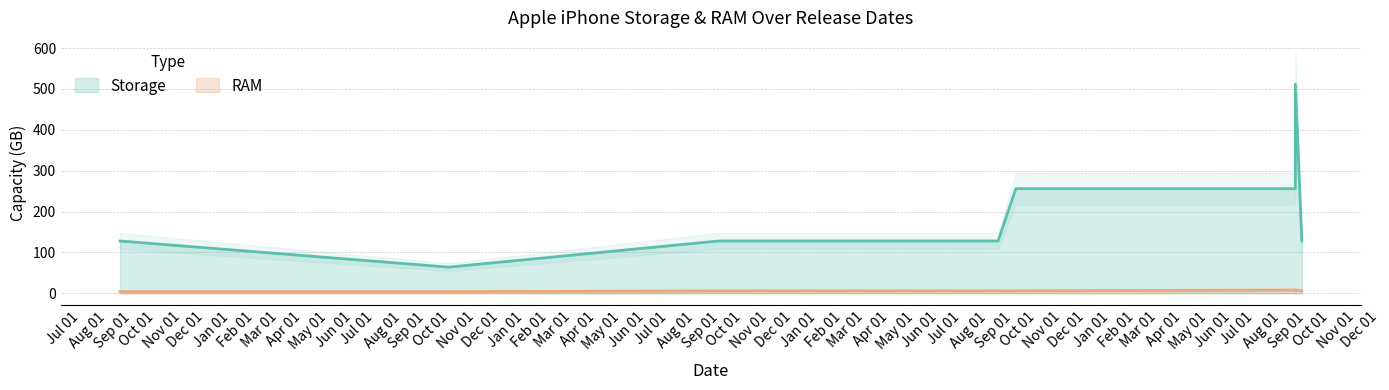

Reading left to right, extract all data points from this chart.

Storage: 2019-09-10=128	2020-10-23=64	2021-09-24=128	2022-09-07=128	2022-09-29=256	2022-09-29=256	2022-09-30=256	2023-09-12=256	2023-09-12=256	2023-09-12=512	2023-09-20=128
RAM: 2019-09-10=4	2020-10-23=4	2021-09-24=6	2022-09-07=6	2022-09-29=6	2022-09-29=6	2022-09-30=6	2023-09-12=8	2023-09-12=6	2023-09-12=8	2023-09-20=6